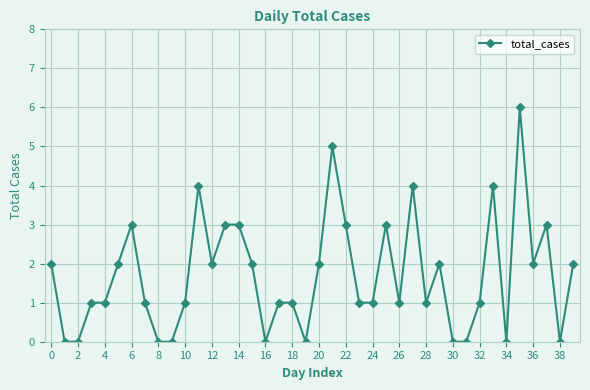

What is the maximum value shown in the chart?

6